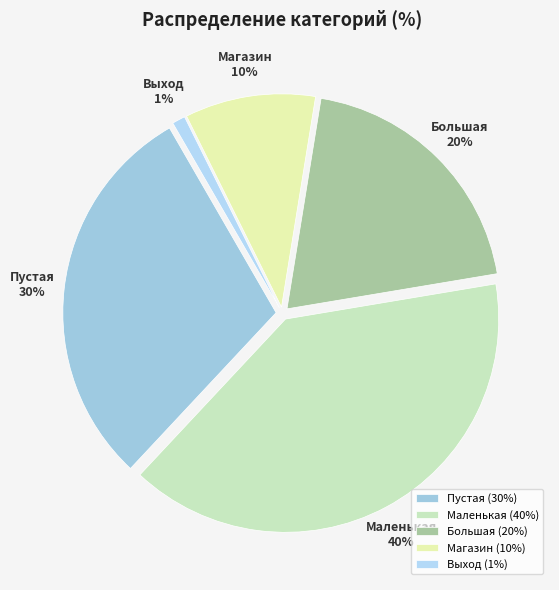

How many slices are in this pie chart?

5